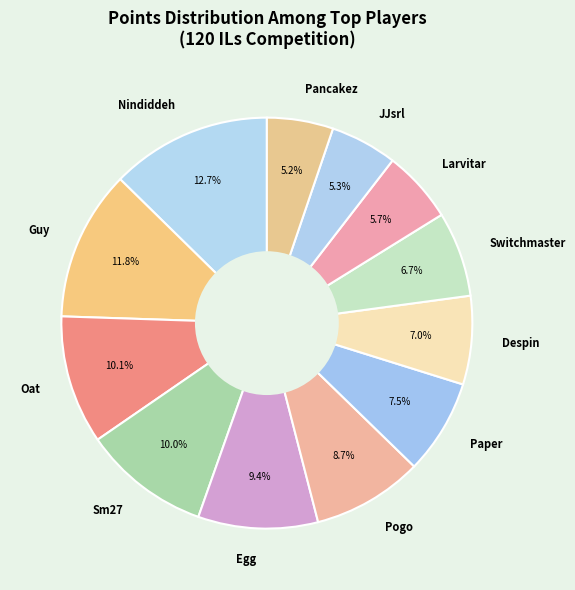

To the nearest percent, what portion does Sm27 represent?

10%